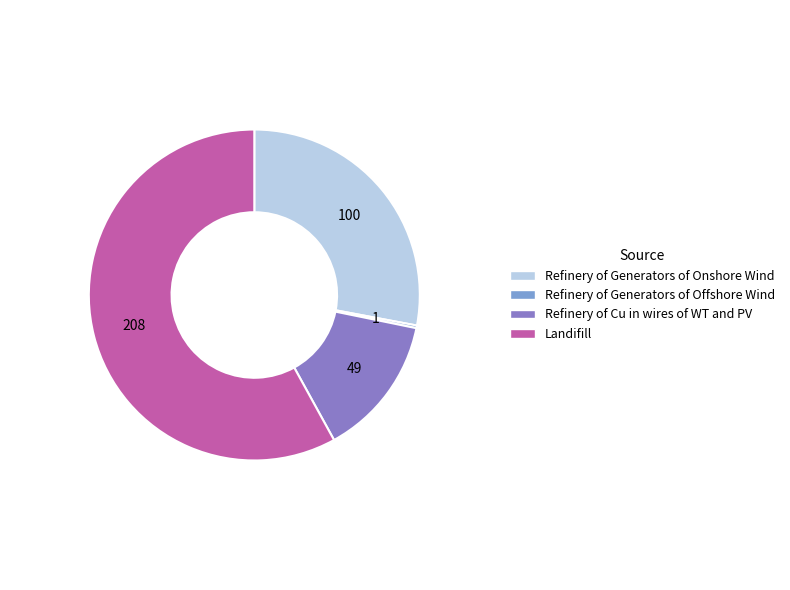

Is there a majority slice in this chart?

Yes